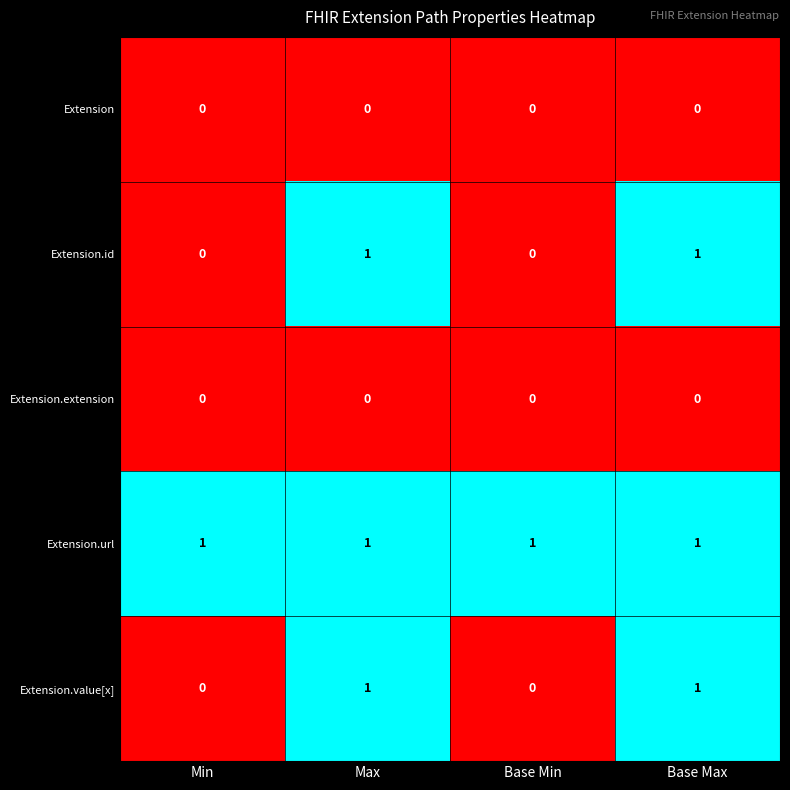

Count the Extension.value[x] values in the range 0 to 1.

4